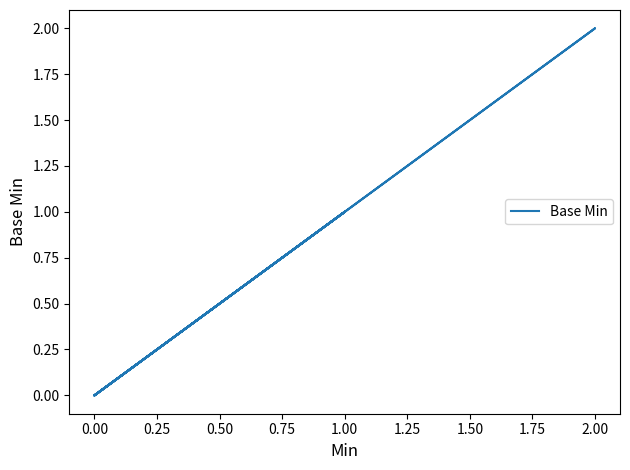

Is it true that the value at 0.00 is 1?

False